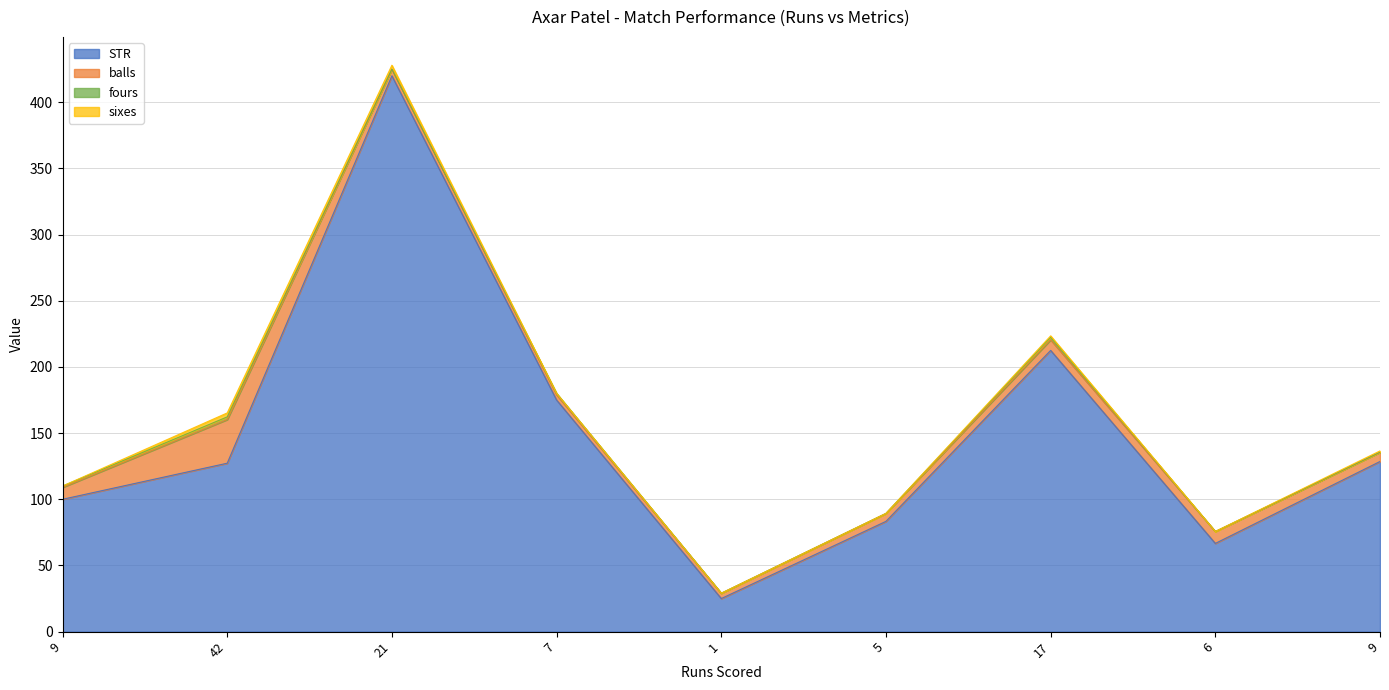

Rank the series by their maximum value, from lowest to highest.

fours, sixes, balls, STR